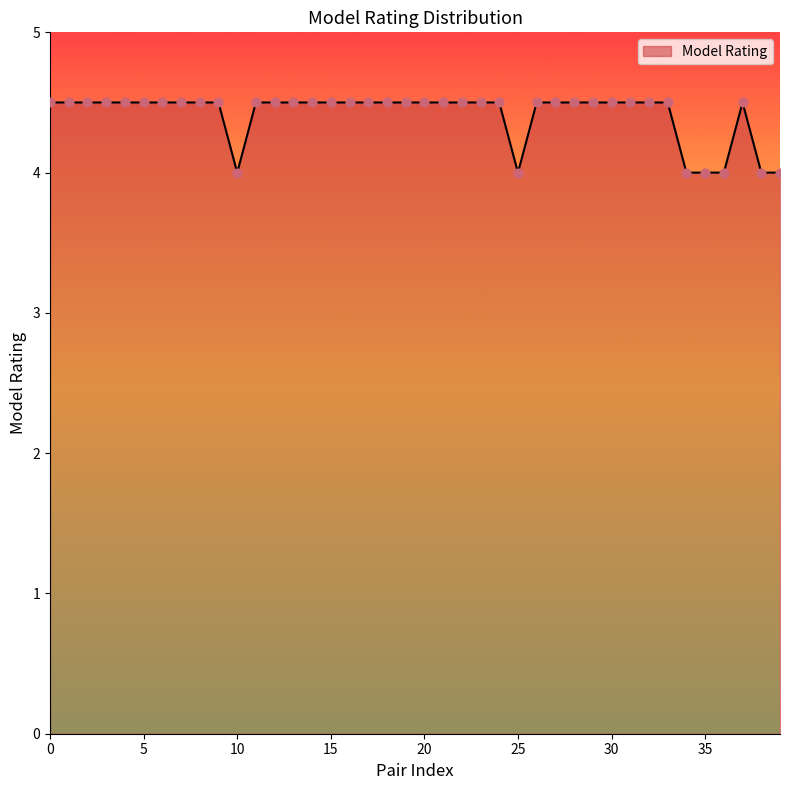

What is the difference between the maximum and minimum values?

0.5